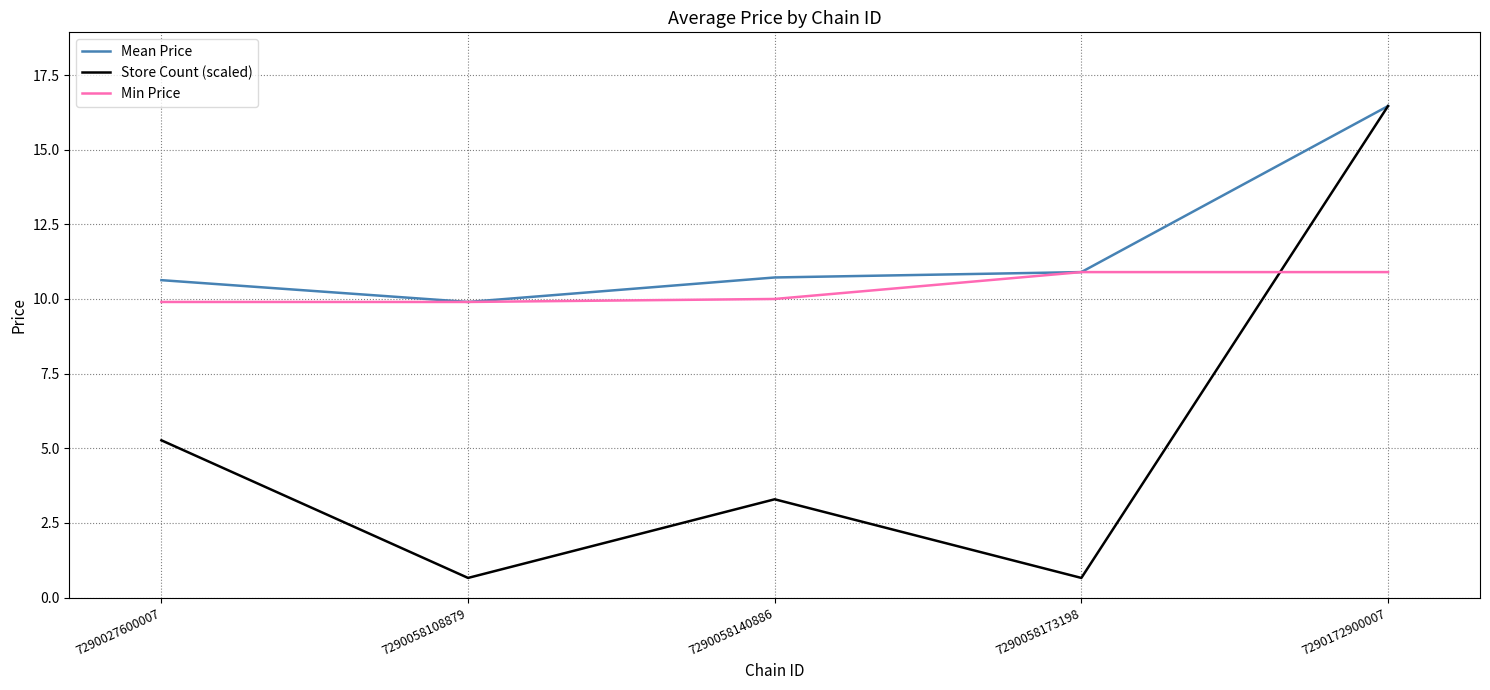

Is the value of Min Price at 7290058140886 greater than the value of Mean Price at 7290058140886?

No